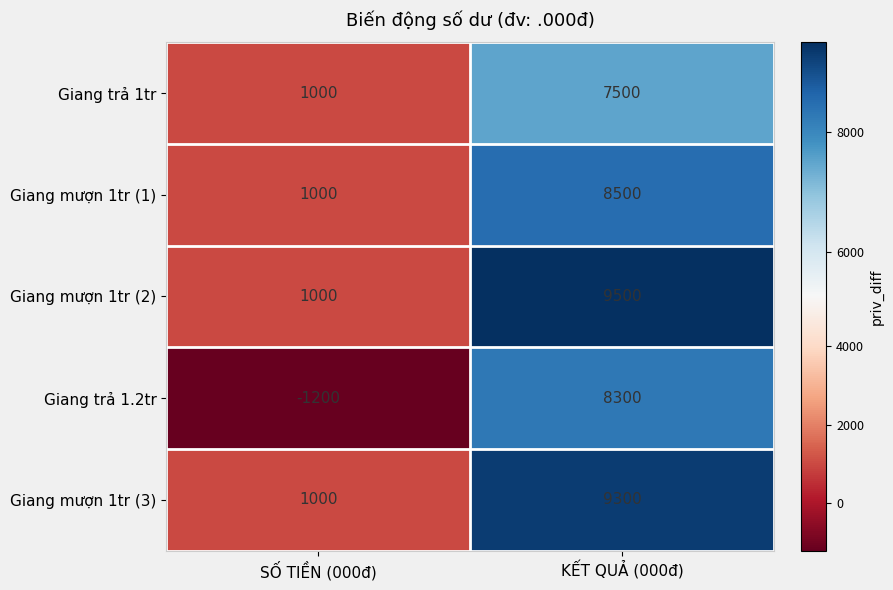

What is the difference between the maximum and minimum values in the Giang mượn 1tr (2) series?

8500